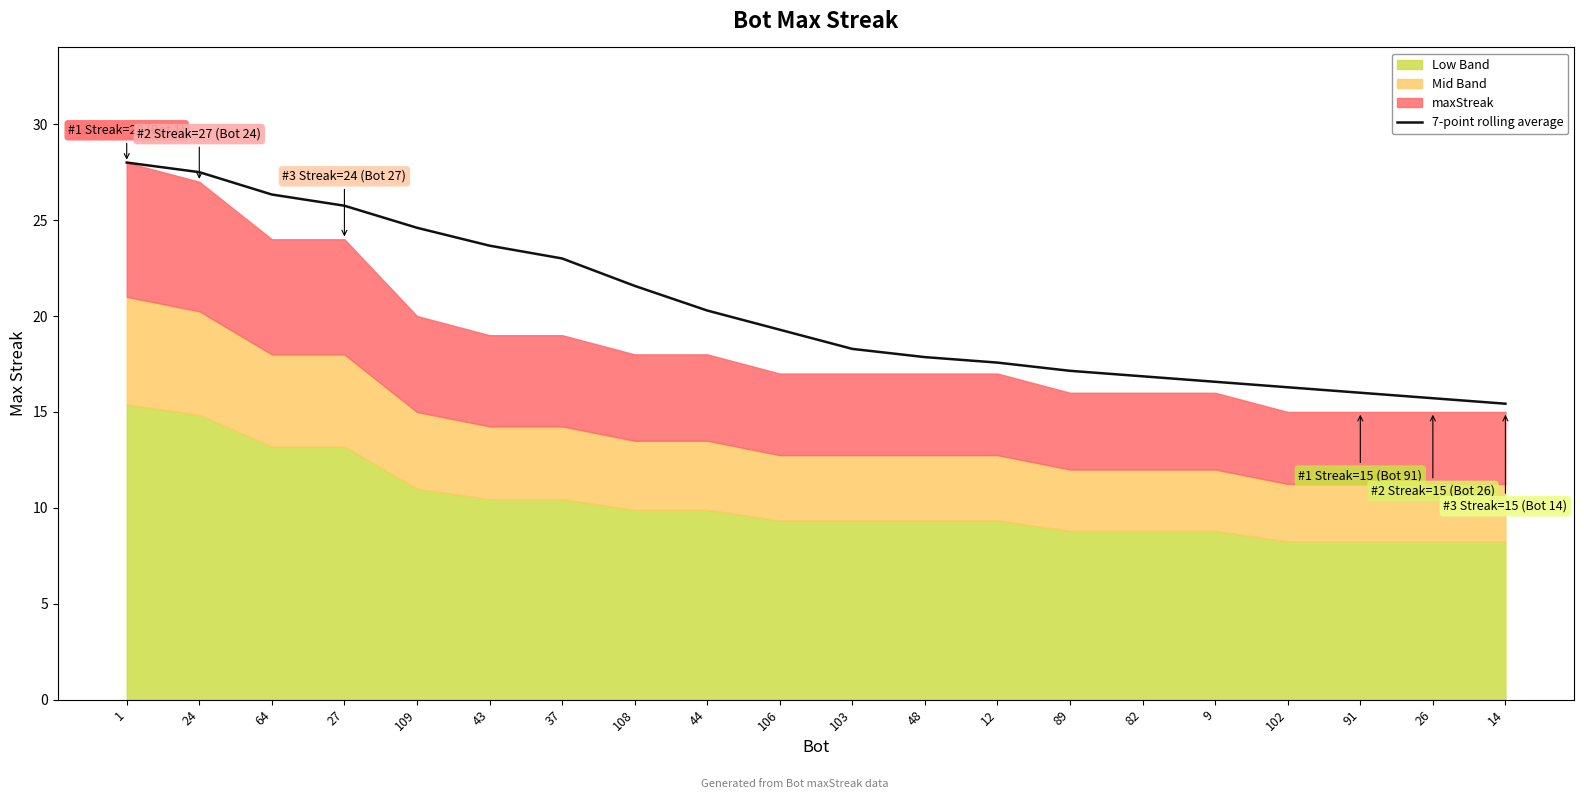

How many lines are shown in the chart?

1